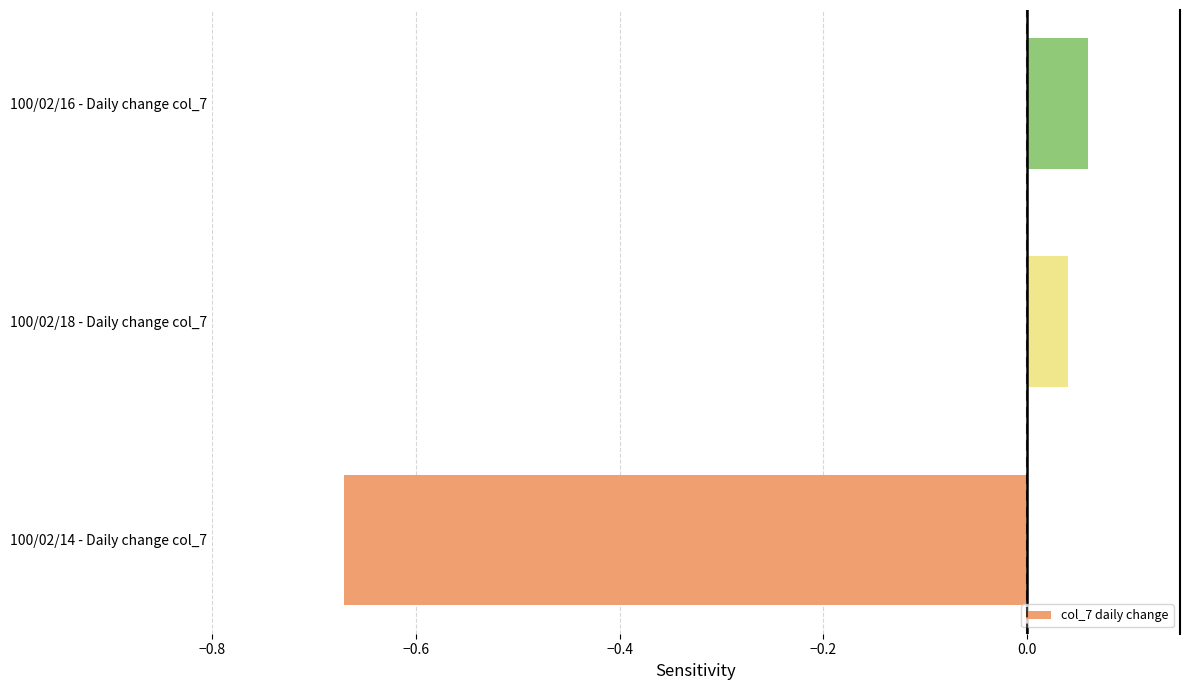

Which label corresponds to the smallest value in the chart?

100/02/14 - Daily change col_7